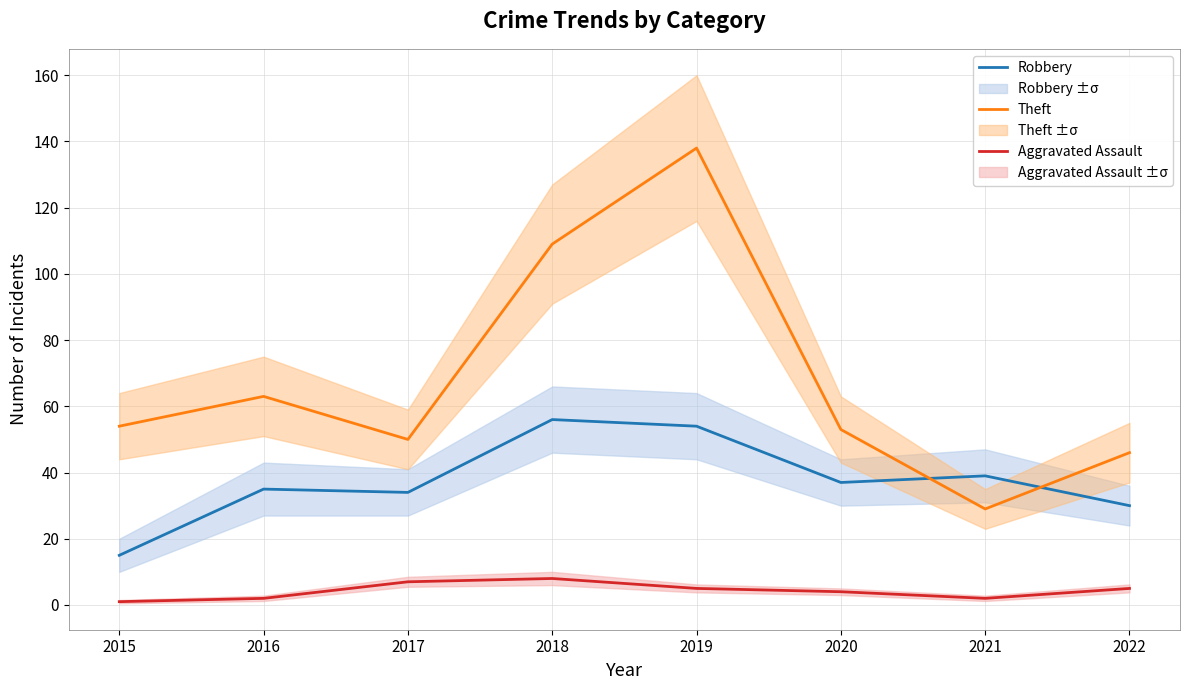

Rank the series at 2017 from highest to lowest value.

Theft, Robbery, Aggravated Assault